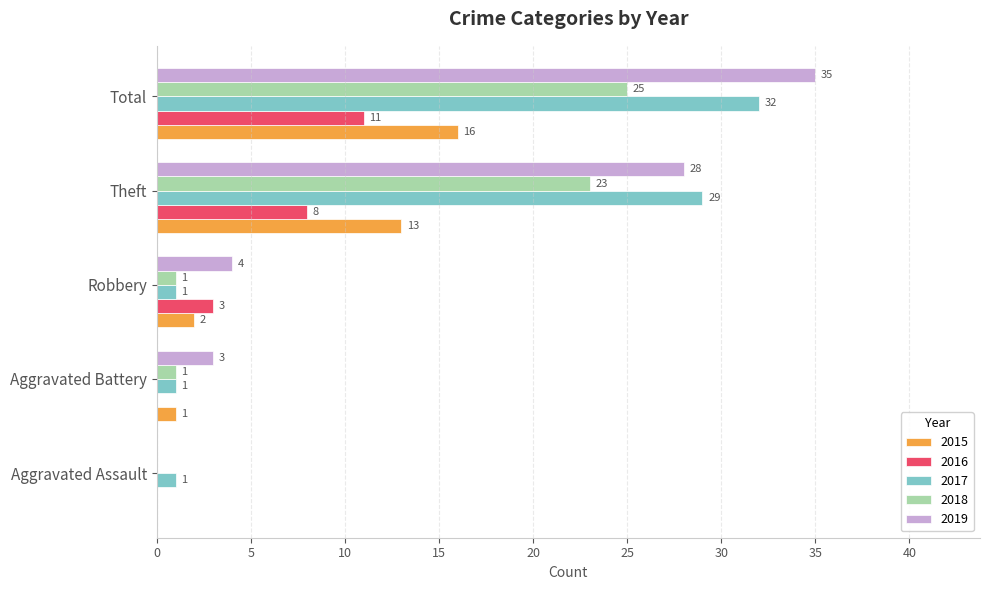

What is the sum of the 2015 values at Total and Aggravated Battery?

17